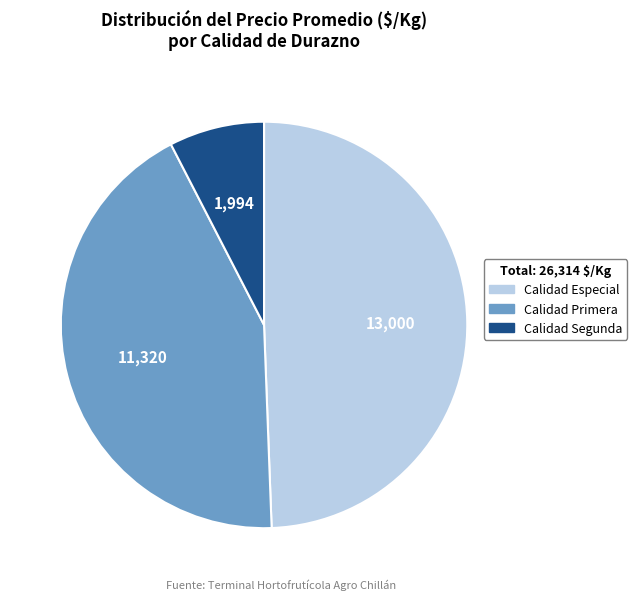

Is there a majority slice in this chart?

No